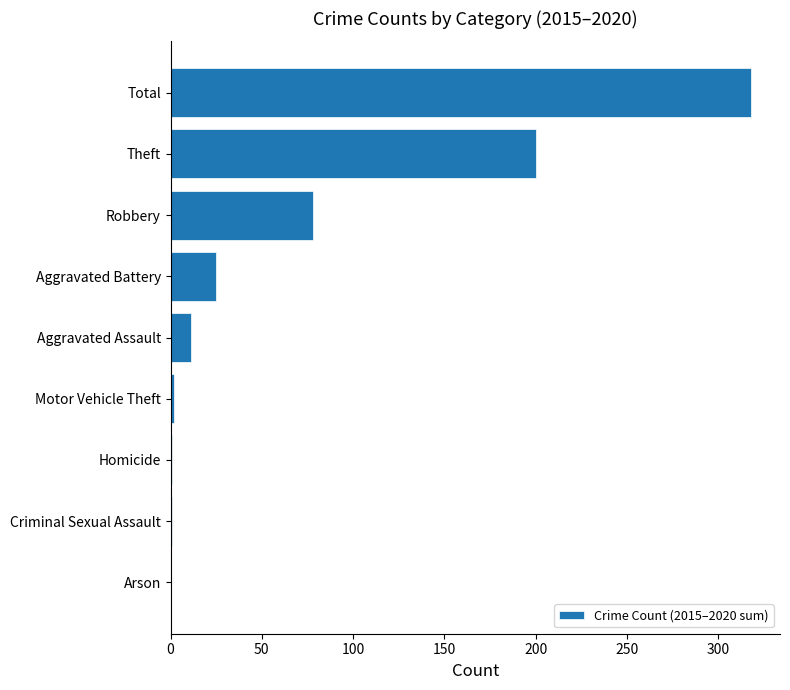

At which label is the value closest to 159?

Theft